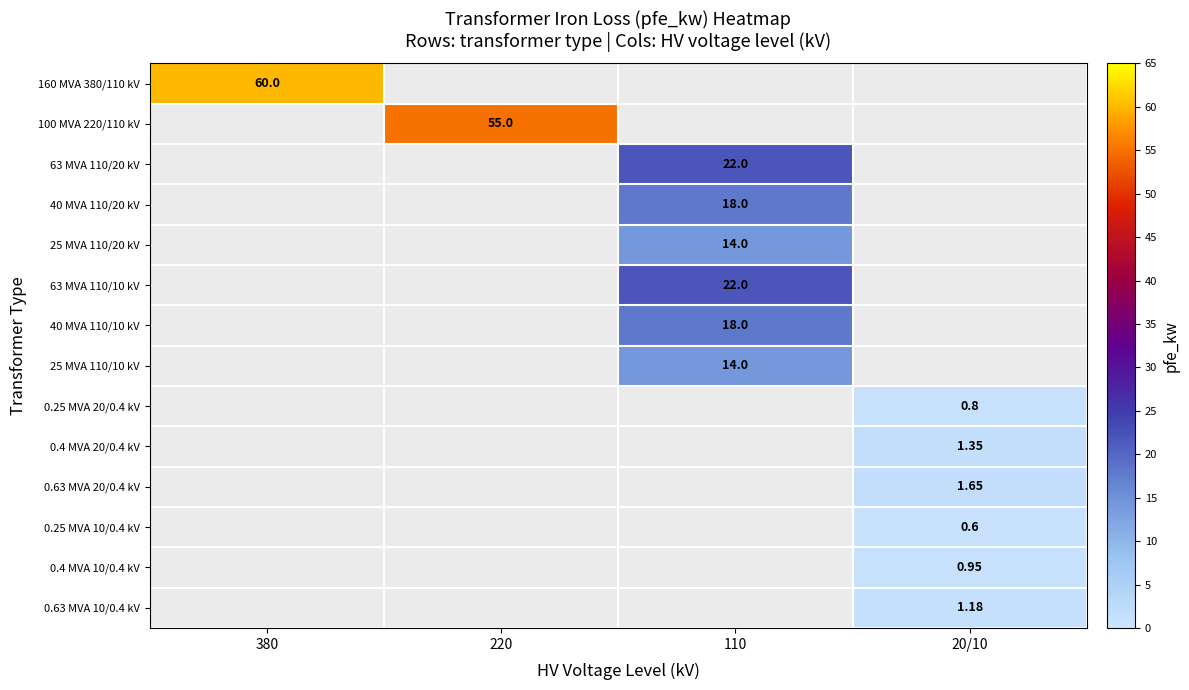

Is the value of 0.4 MVA 20/0.4 kV at 20/10 greater than the value of 0.25 MVA 20/0.4 kV at 20/10?

Yes